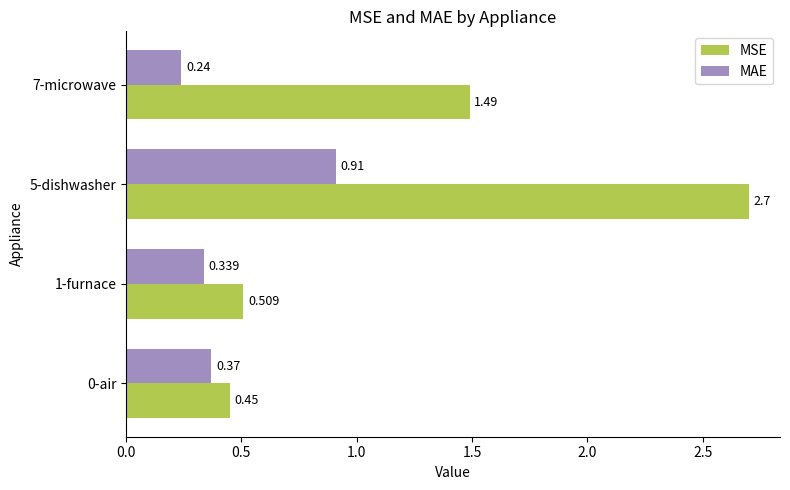

Which series changed the most between 1-furnace and 5-dishwasher?

MSE